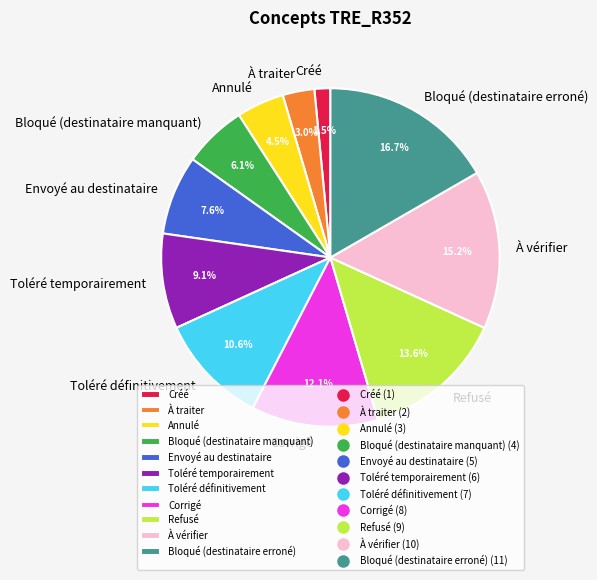

To the nearest percent, what is the difference between the largest and smallest slice percentages?

15%